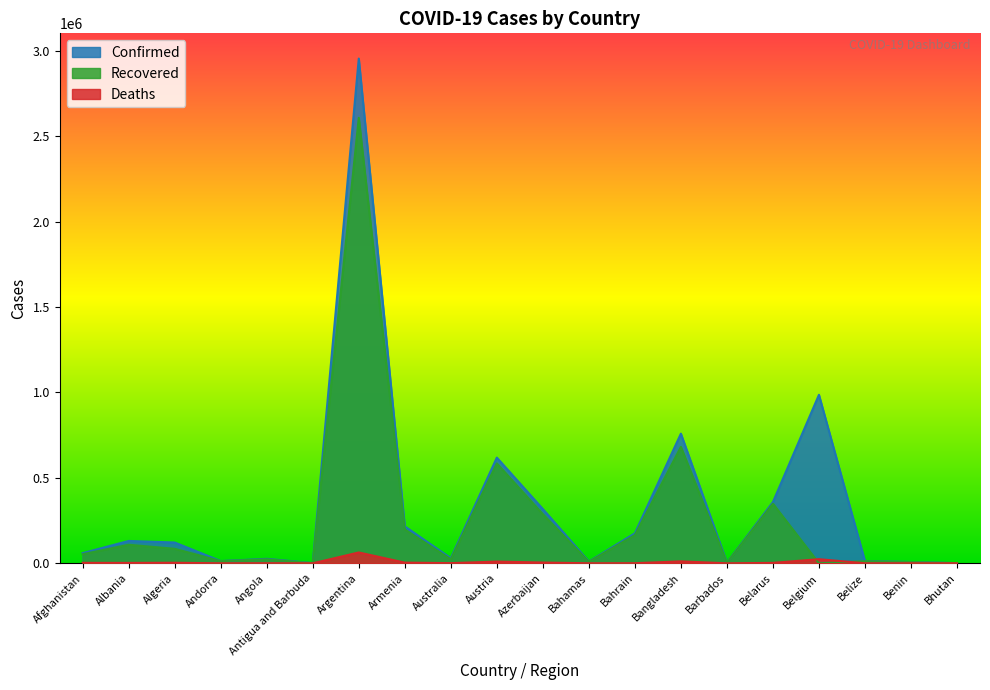

What is the value of the Confirmed point at the 5th from the left?

26431